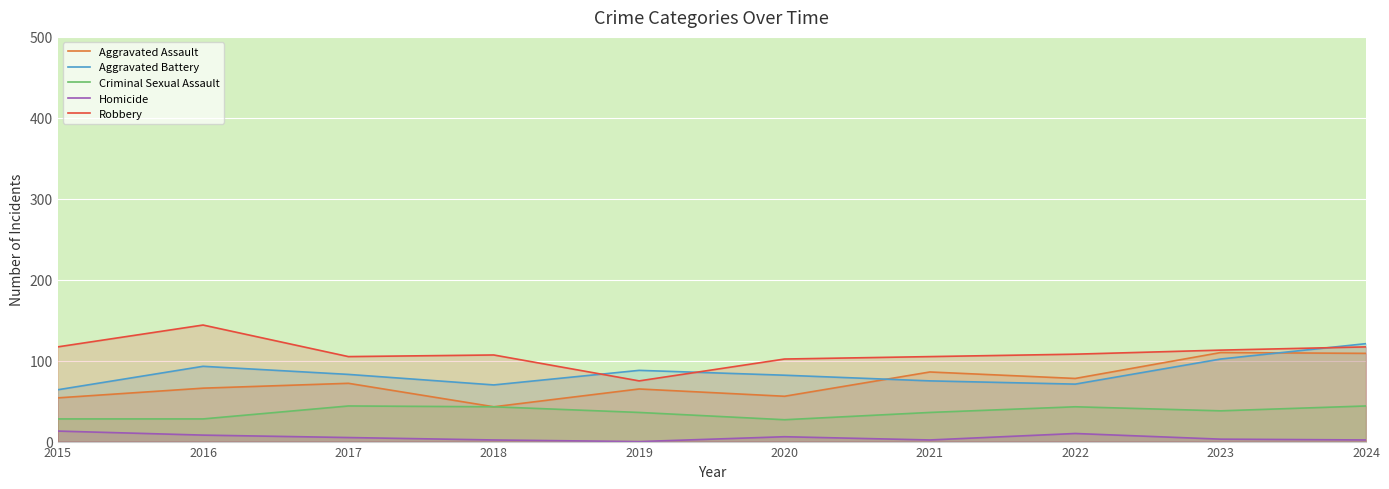

Where is the first local maximum for Robbery?

2016